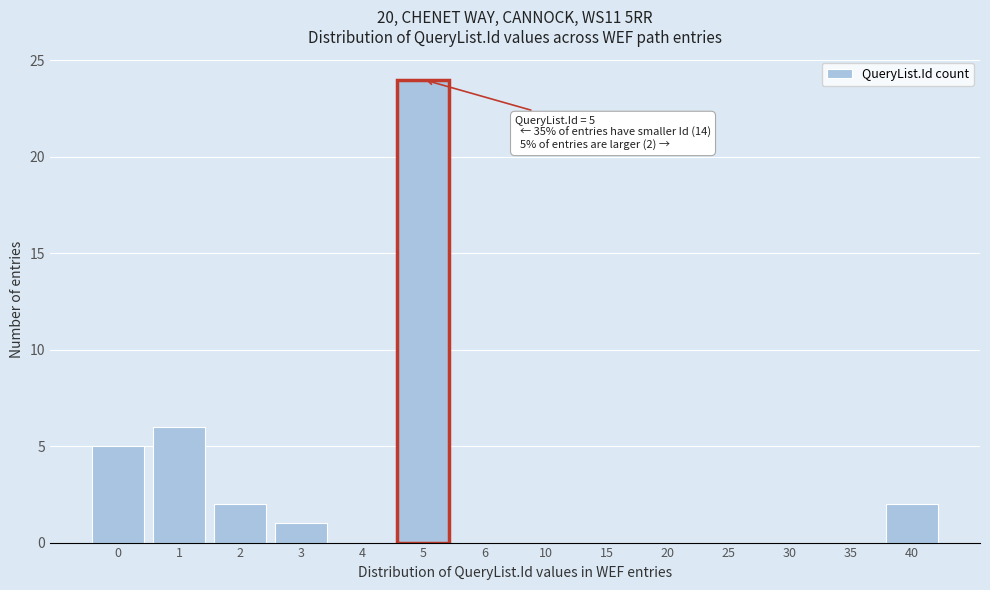

Reading left to right, extract all data points from this chart.

0=5	1=6	2=2	3=1	4=0	5=24	6=0	10=0	15=0	20=0	25=0	30=0	35=0	40=2